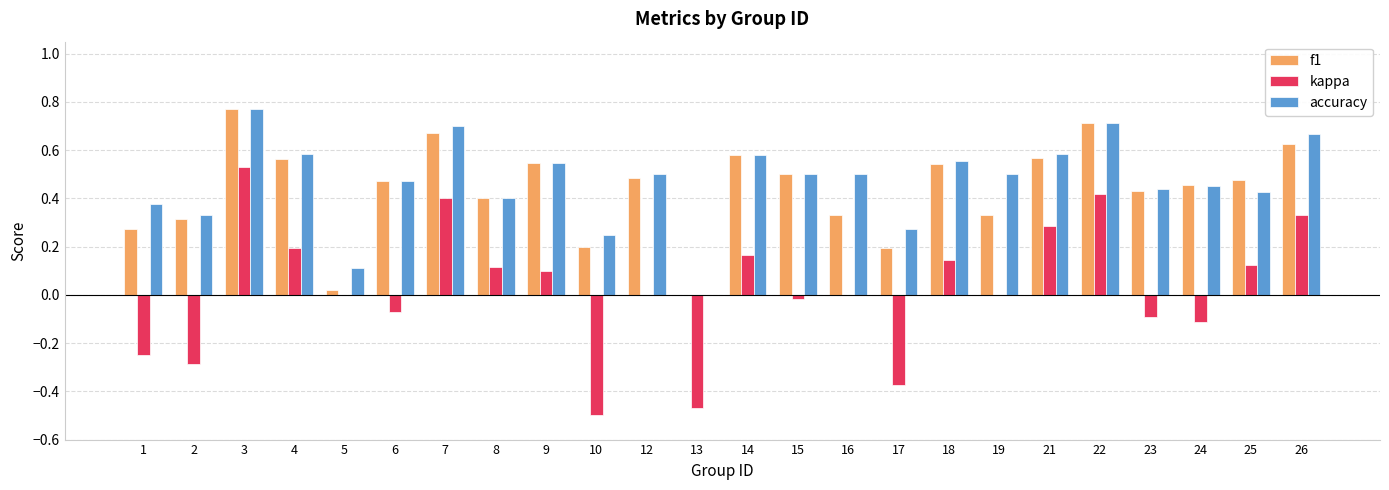

At which category is the sum across all series the highest?

3